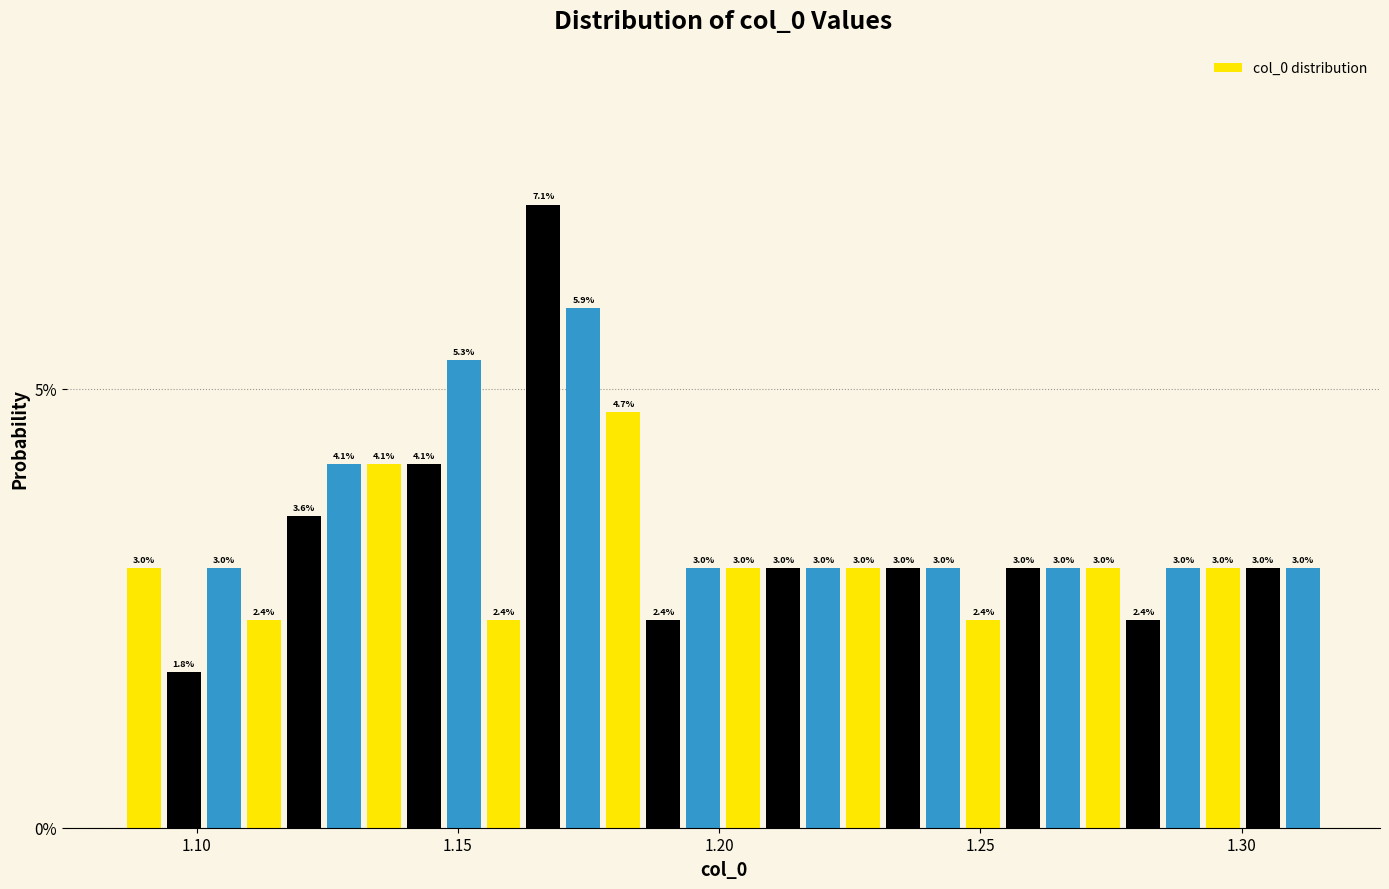

Read against the x-axis, roughly where is the centre of the tallest bar?

1.165